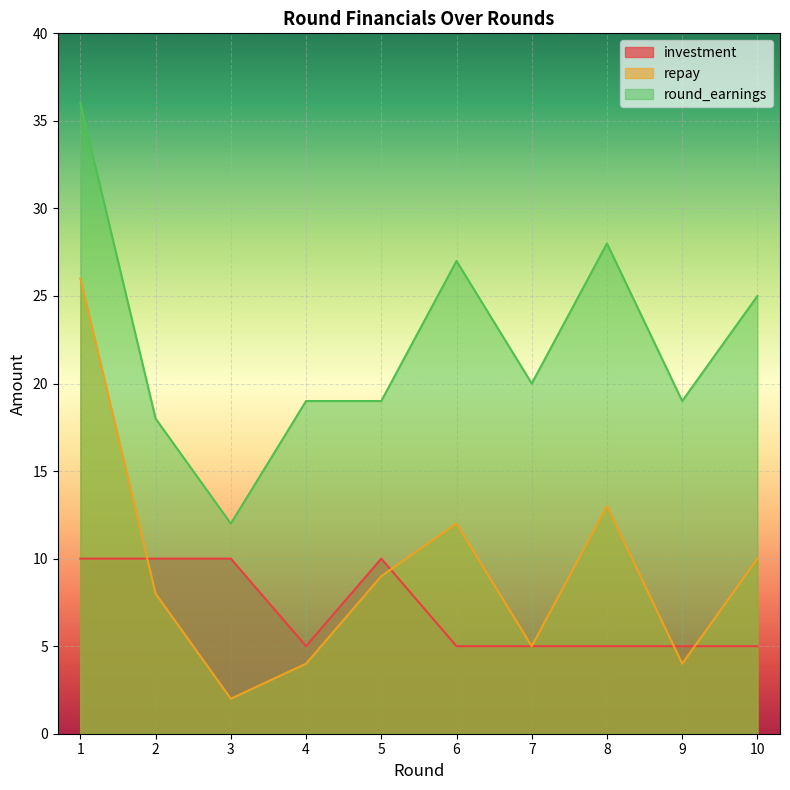

Where does the repay series first go above 9?

1